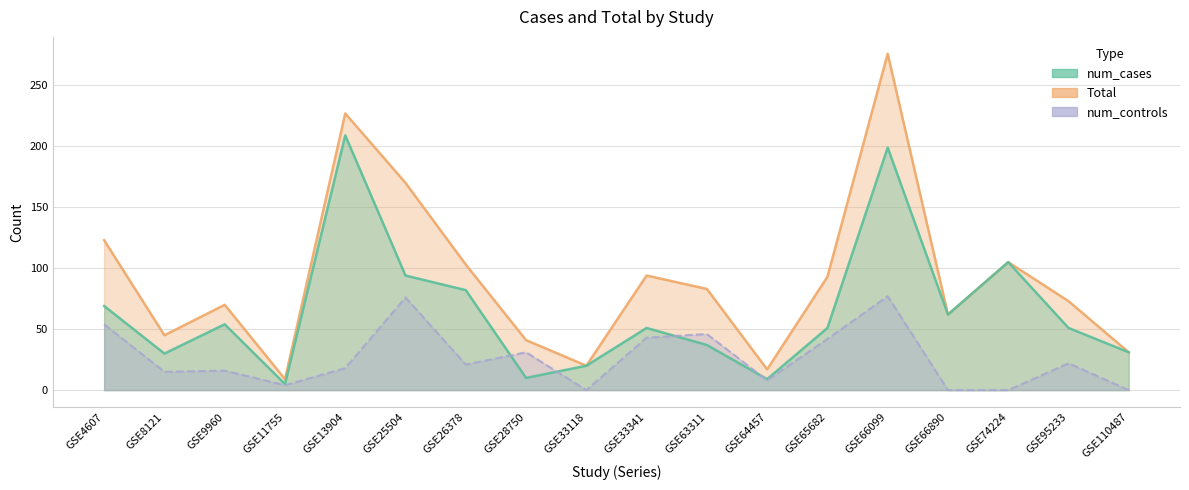

List the series in order of their overall mean, lowest first.

num_cases, Total